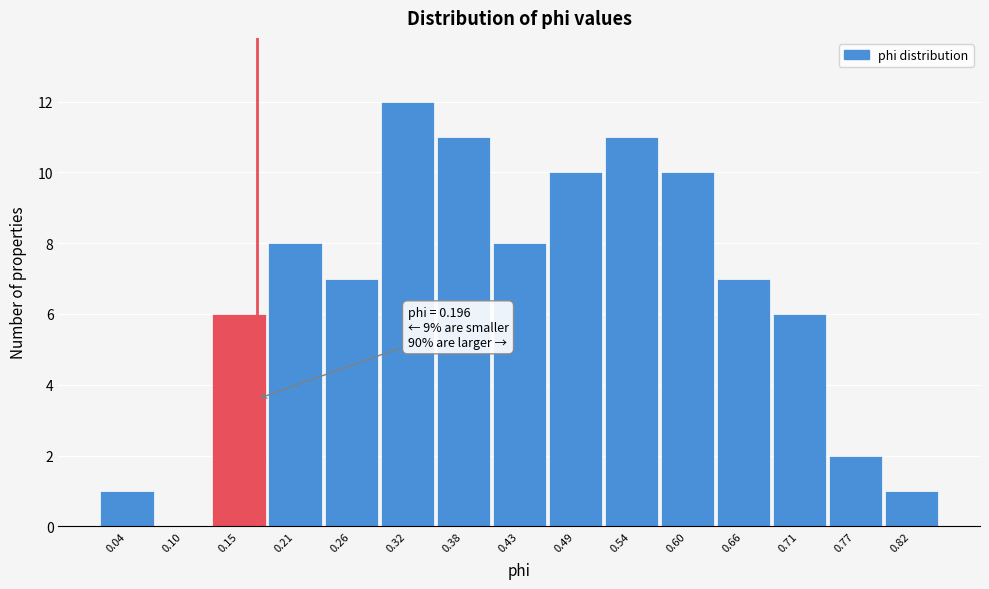

Reading left to right, what are all the values shown in this chart?

0.04=1	0.10=0	0.15=6	0.21=8	0.26=7	0.32=12	0.38=11	0.43=8	0.49=10	0.54=11	0.60=10	0.66=7	0.71=6	0.77=2	0.82=1